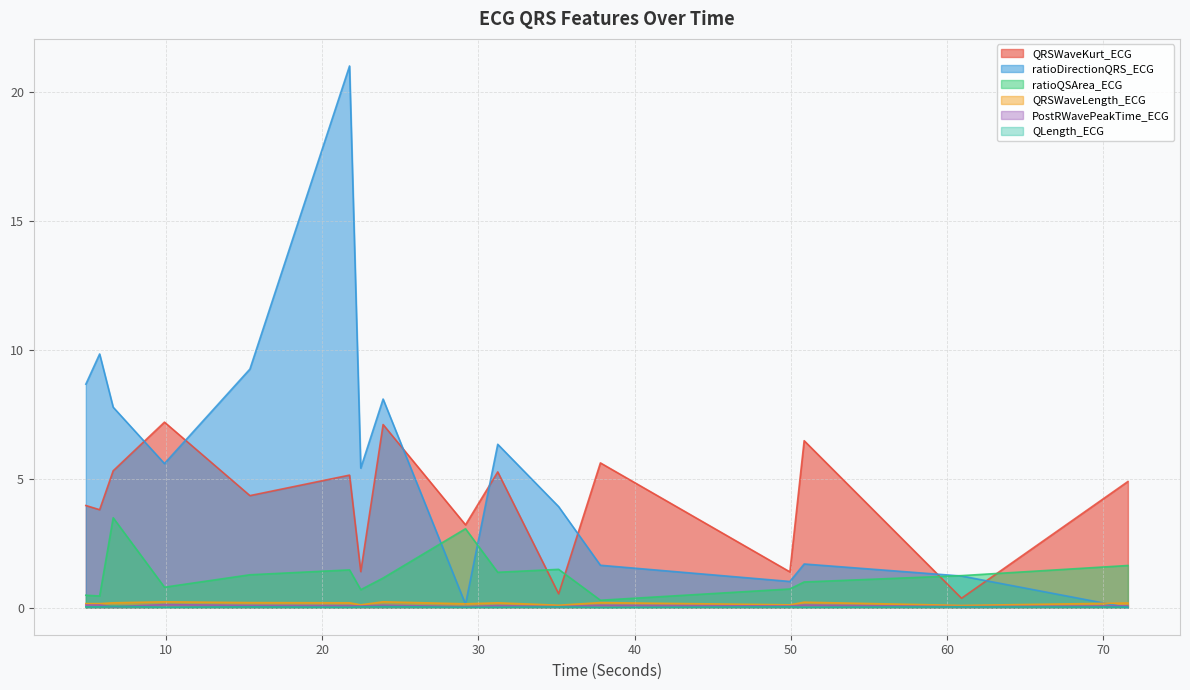

What are all the series names shown in the legend?

QRSWaveKurt_ECG, ratioDirectionQRS_ECG, ratioQSArea_ECG, QRSWaveLength_ECG, PostRWavePeakTime_ECG, QLength_ECG